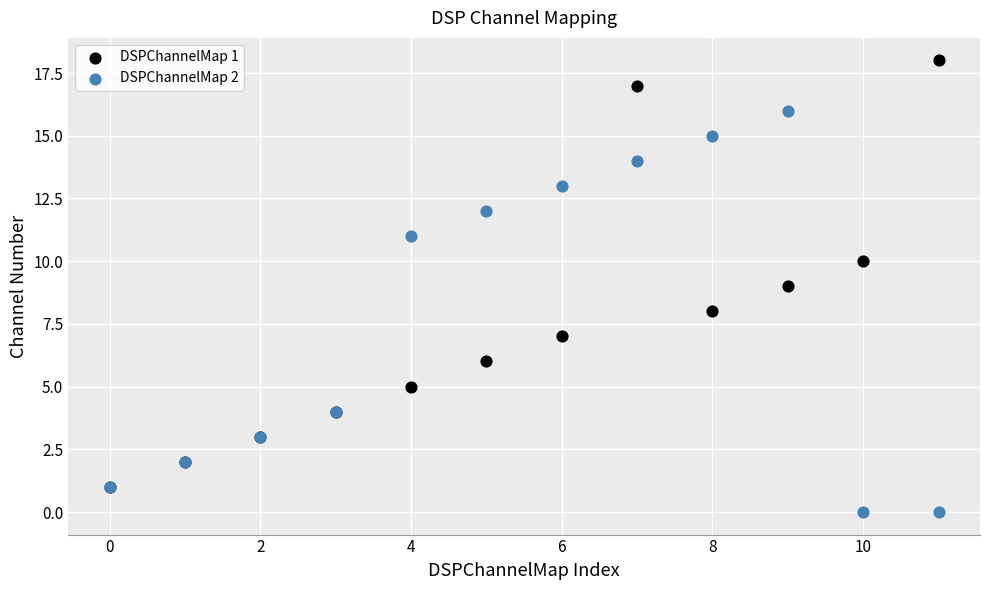

What are all the series names shown in the legend?

DSPChannelMap 1, DSPChannelMap 2